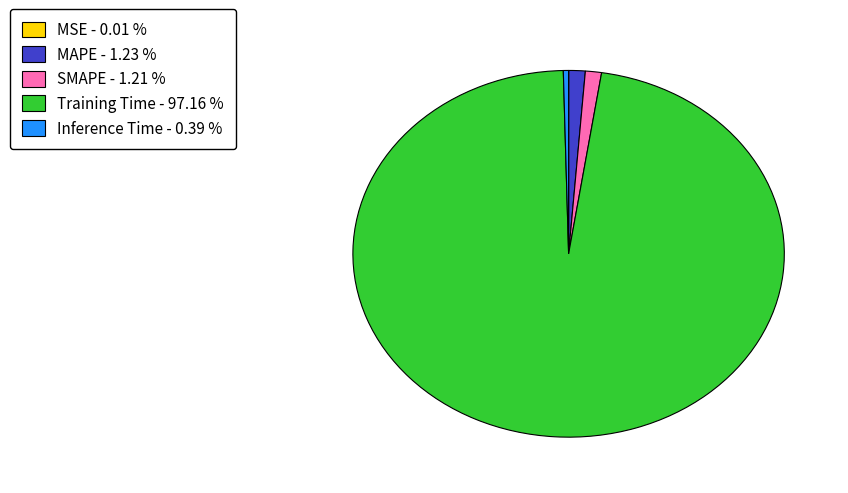

Is the sum of Training Time - 97.16 % and Inference Time - 0.39 % greater than half?

Yes